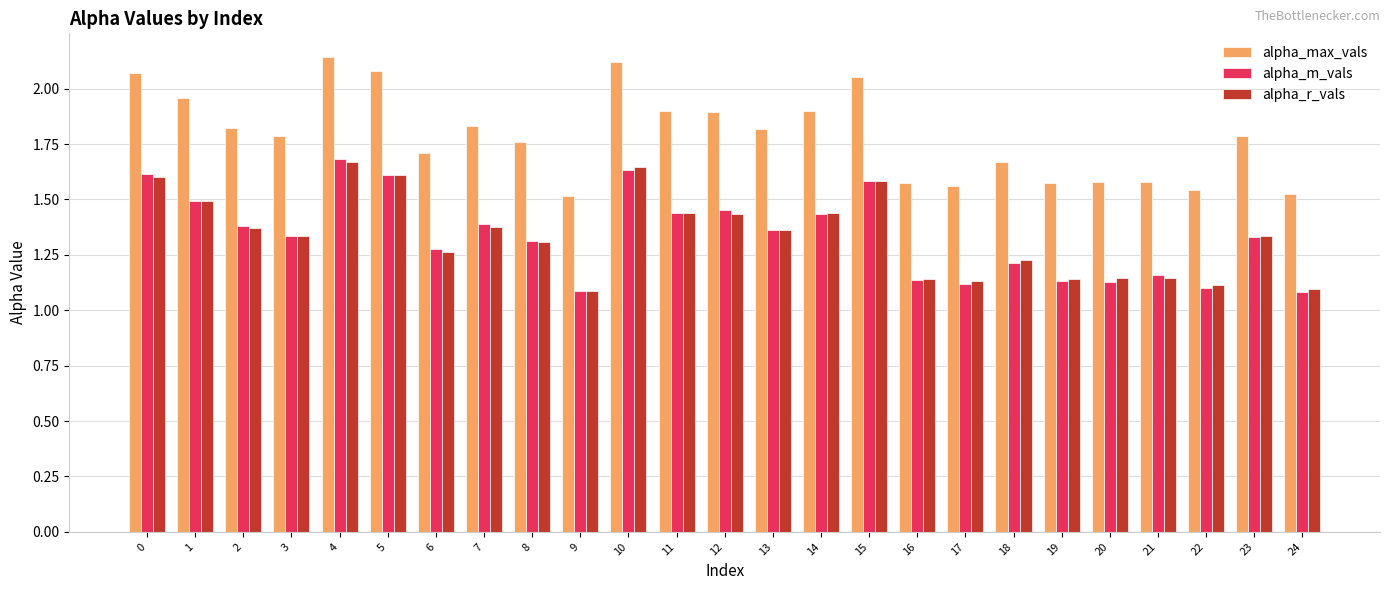

At which category does the chart reach its peak across all series?

4